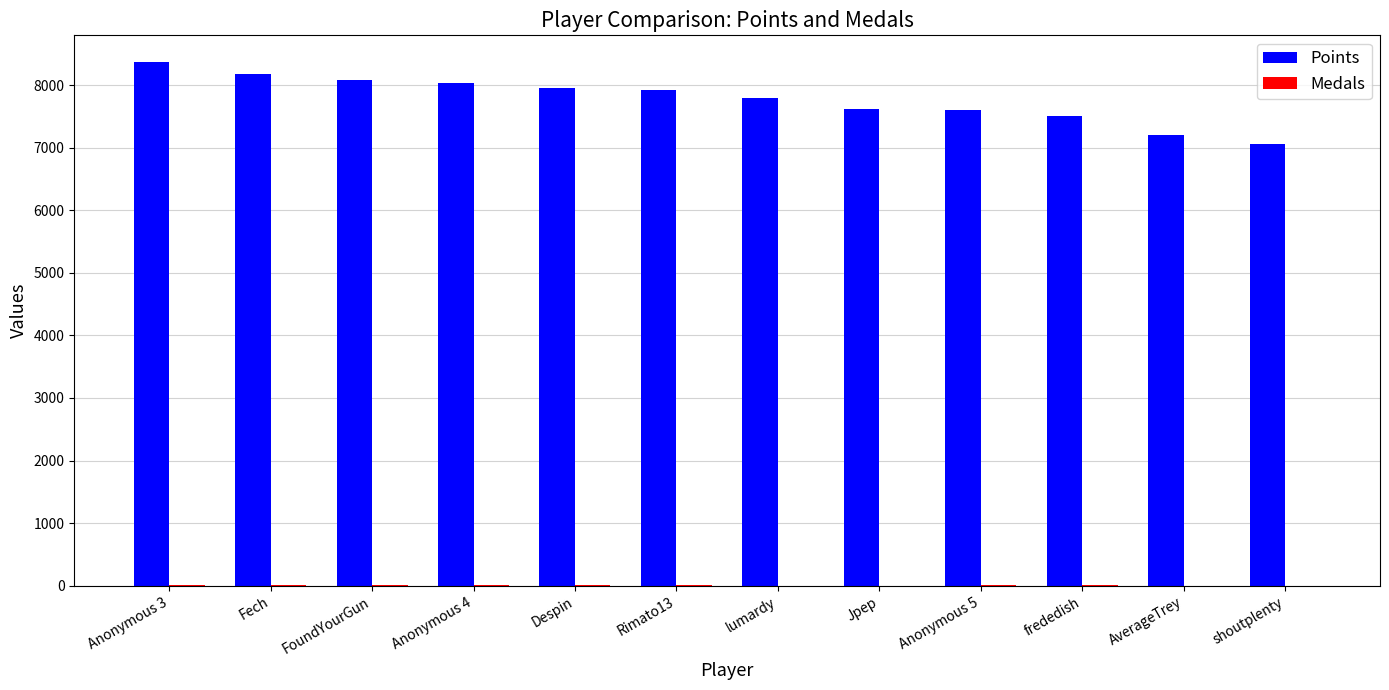

Which series has the largest total across all categories?

Points